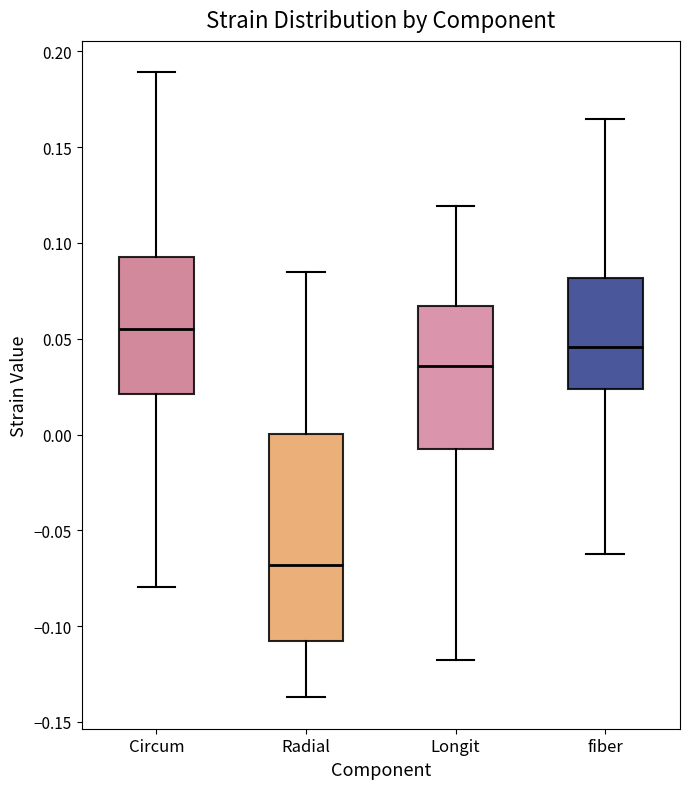

Which box has the highest median line?

Circum